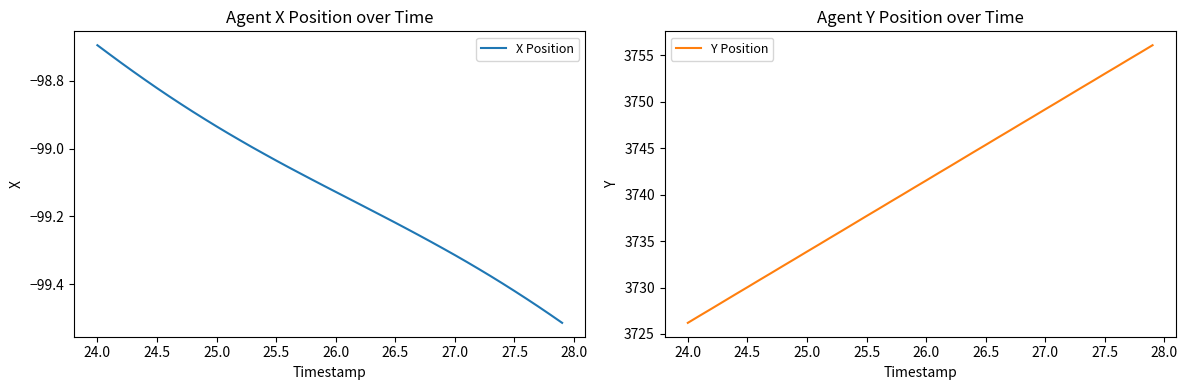

What is the minimum value for Y Position?

3726.2